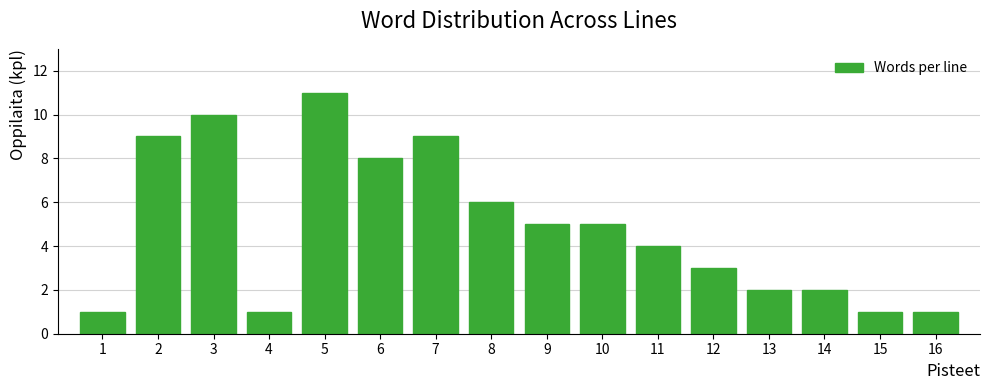

Reading left to right, list all the values displayed in this chart.

1	9	10	1	11	8	9	6	5	5	4	3	2	2	1	1